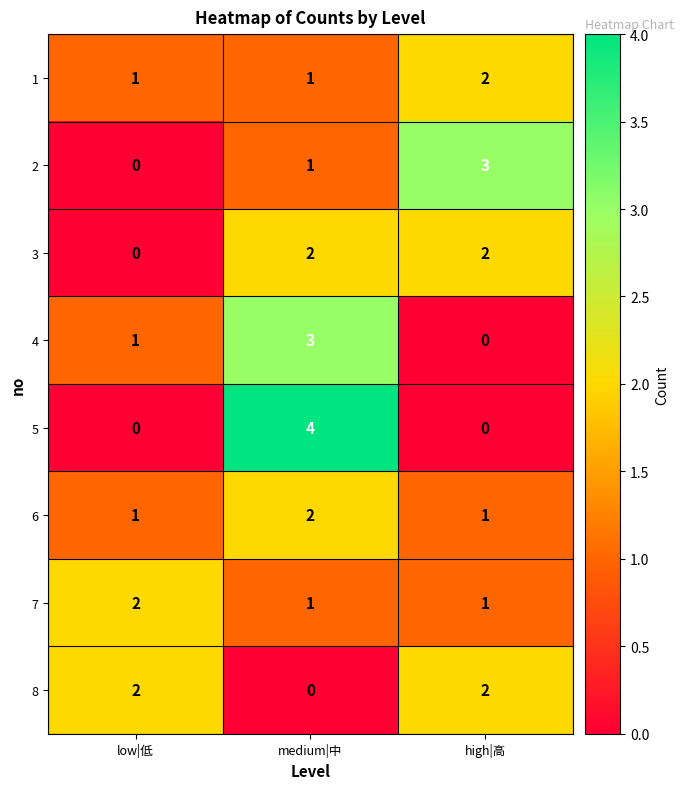

List the labels in order of 2 value, largest first.

high|高, medium|中, low|低